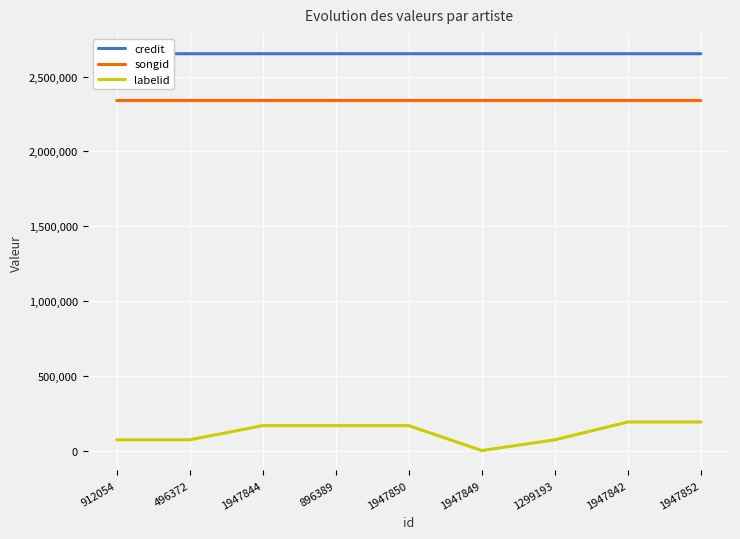

Which category has the lowest value across all series?

1947849